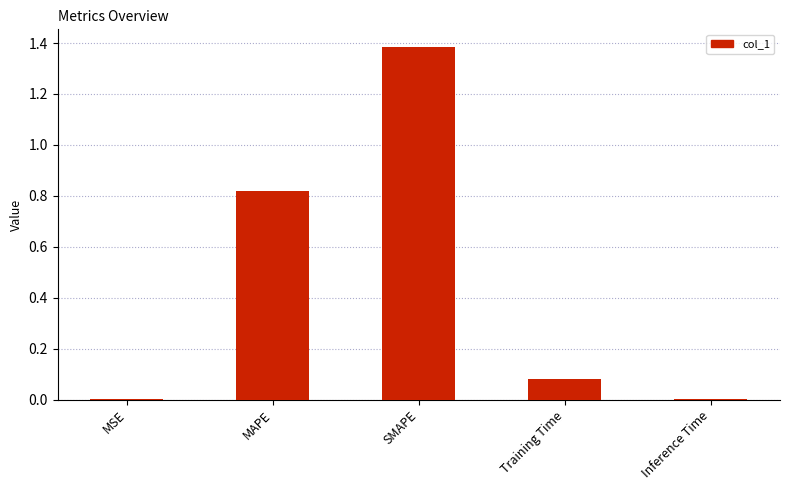

Between Inference Time and SMAPE, which is larger?

SMAPE